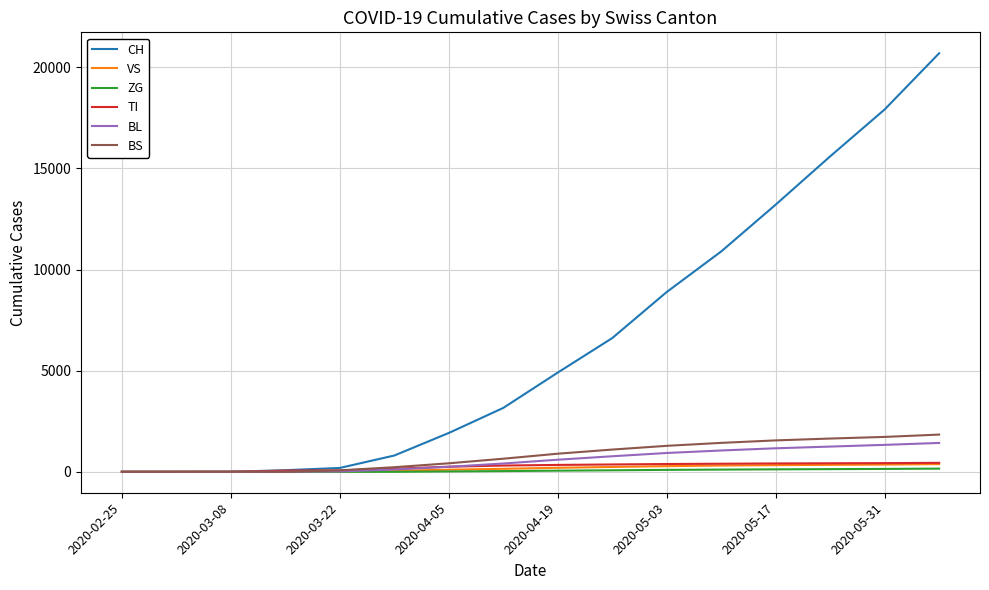

What is the highest value of the CH series?

20698